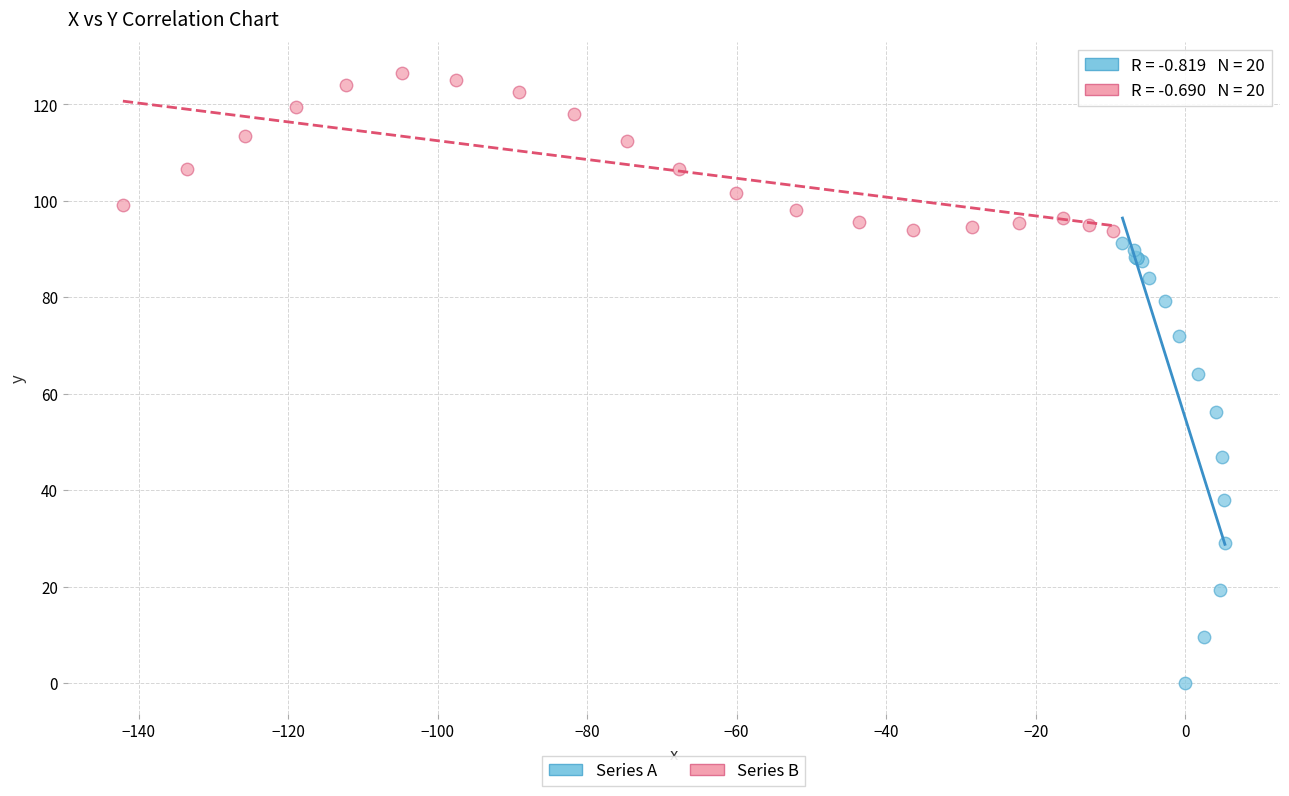

Which series reaches the maximum Y coordinate?

Series B